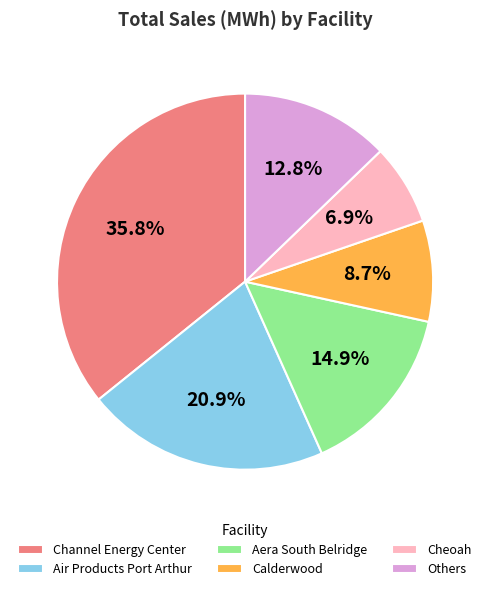

True or false: Cheoah accounts for 7% of the total.

True